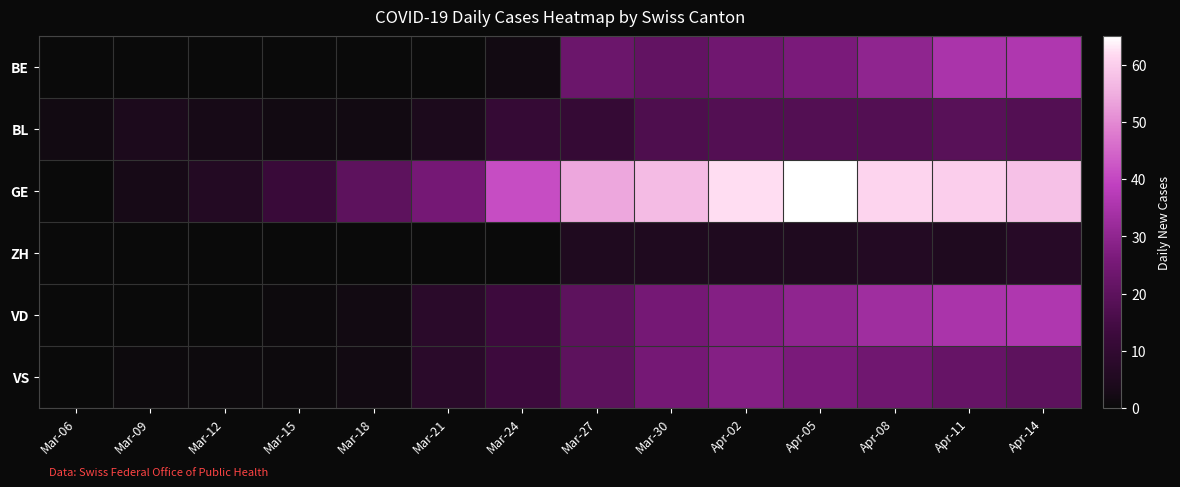

Between Mar-21 and Apr-14, which is larger?

Apr-14